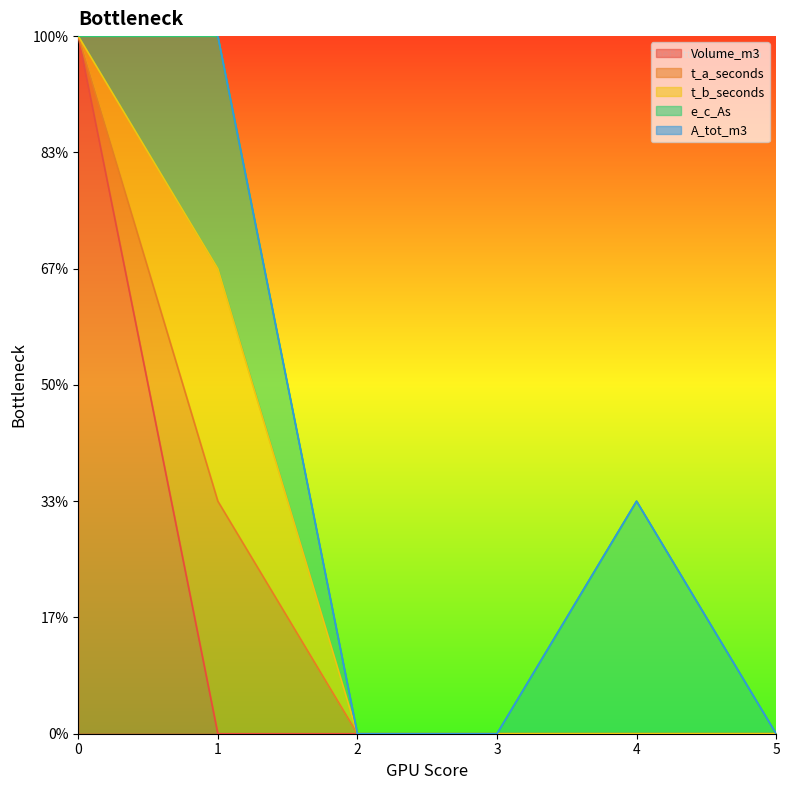

What is the difference between the Volume_m3 values at 2 and 0?

3